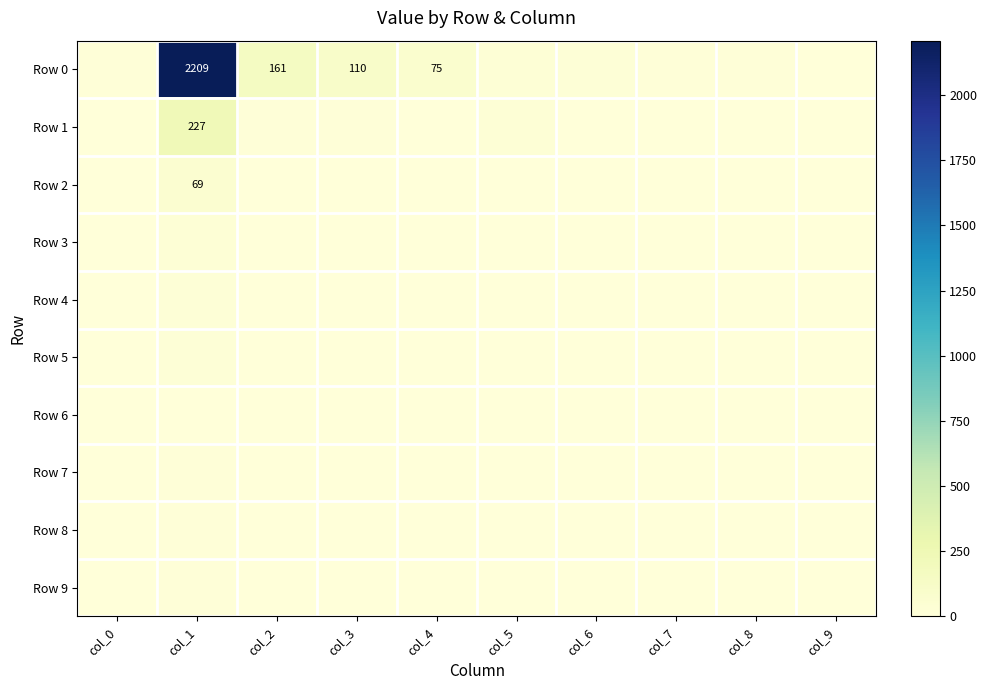

At which category is the sum across all series the highest?

col_1